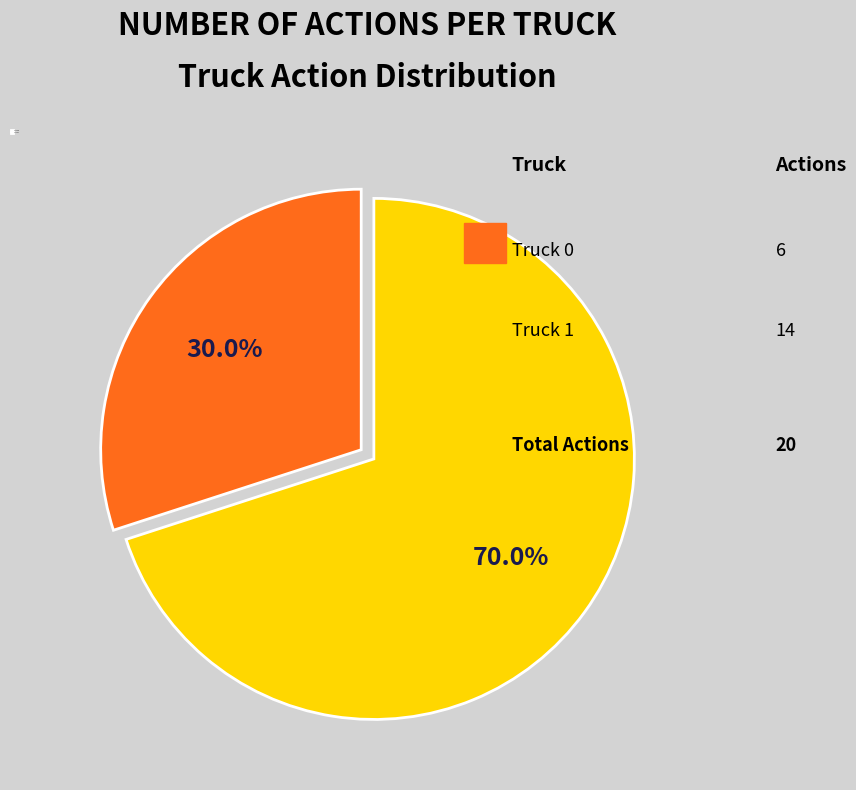

Do Truck 1 and Truck 0 together represent more than half of the pie?

Yes